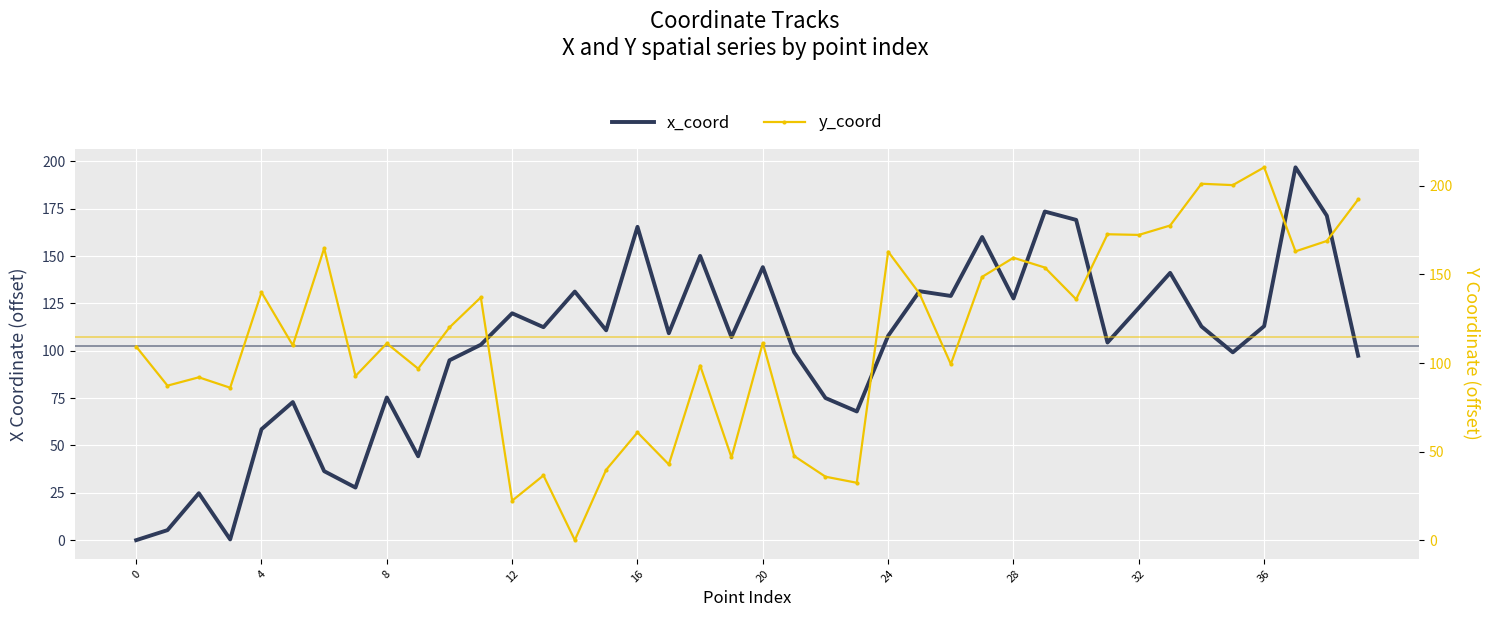

The x_coord series shows 131.4 at 25. True or false?

True